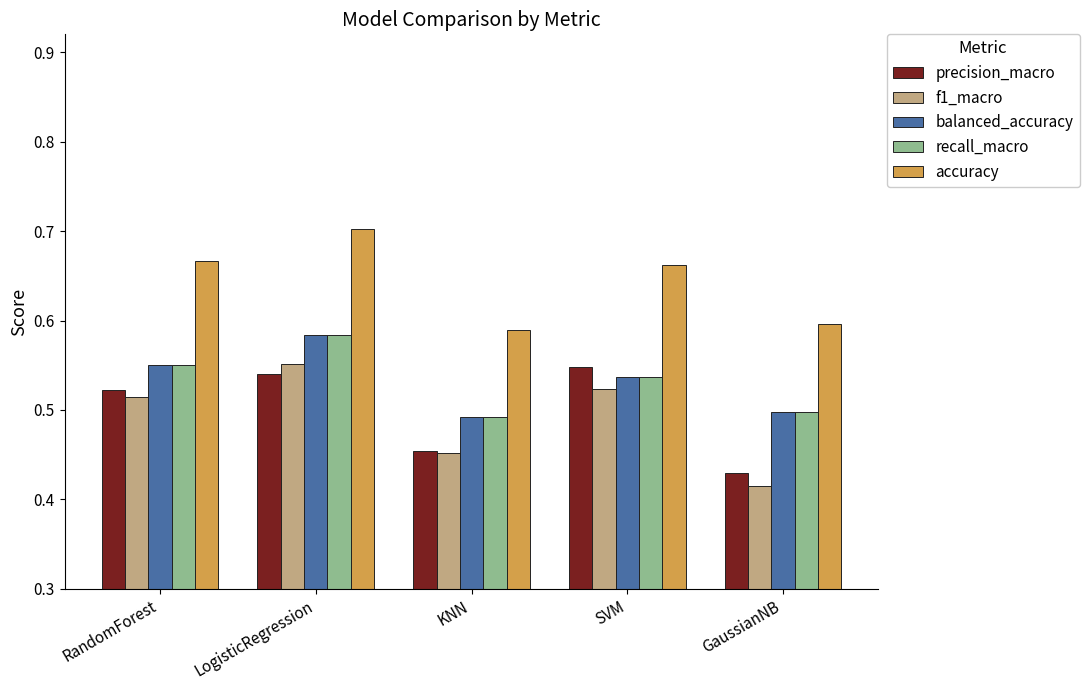

Is the value of accuracy at KNN greater than the value of f1_macro at LogisticRegression?

Yes